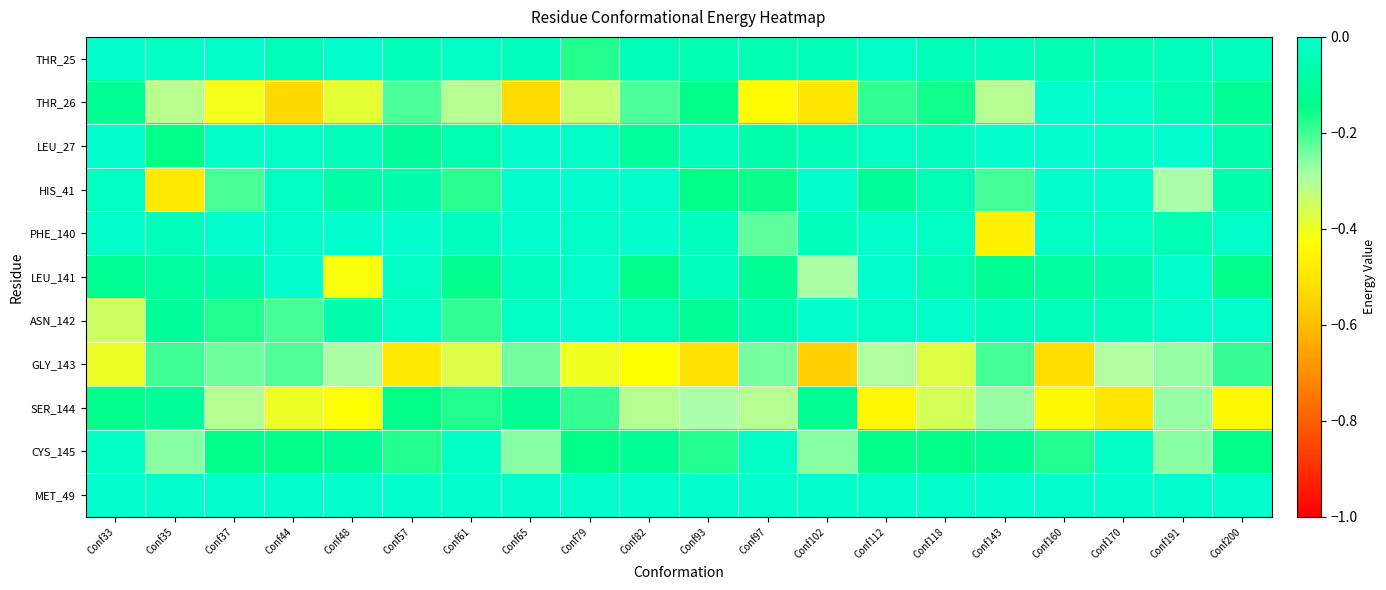

Reading left to right, what are all the values shown in this chart?

THR_25: Conf33=-0.0	Conf35=-0.0	Conf37=-0.0	Conf44=-0.0	Conf48=-0.0	Conf57=-0.0	Conf61=-0.0	Conf65=-0.0	Conf79=-0.2	Conf82=-0.0	Conf93=-0.1	Conf97=-0.1	Conf102=-0.0	Conf112=-0.0	Conf118=-0.0	Conf143=-0.0	Conf160=-0.1	Conf170=-0.0	Conf191=-0.0	Conf200=-0.0
THR_26: Conf33=-0.1	Conf35=-0.3	Conf37=-0.4	Conf44=-0.5	Conf48=-0.4	Conf57=-0.2	Conf61=-0.3	Conf65=-0.5	Conf79=-0.3	Conf82=-0.2	Conf93=-0.1	Conf97=-0.4	Conf102=-0.5	Conf112=-0.2	Conf118=-0.2	Conf143=-0.3	Conf160=-0.0	Conf170=-0.0	Conf191=-0.1	Conf200=-0.1
LEU_27: Conf33=-0.0	Conf35=-0.1	Conf37=-0.0	Conf44=-0.0	Conf48=-0.0	Conf57=-0.1	Conf61=-0.1	Conf65=-0.0	Conf79=-0.0	Conf82=-0.1	Conf93=-0.0	Conf97=-0.1	Conf102=-0.0	Conf112=-0.0	Conf118=-0.0	Conf143=-0.0	Conf160=-0.0	Conf170=-0.0	Conf191=-0.0	Conf200=-0.1
HIS_41: Conf33=-0.0	Conf35=-0.5	Conf37=-0.2	Conf44=-0.0	Conf48=-0.1	Conf57=-0.1	Conf61=-0.2	Conf65=-0.0	Conf79=-0.0	Conf82=-0.0	Conf93=-0.1	Conf97=-0.2	Conf102=-0.0	Conf112=-0.1	Conf118=-0.0	Conf143=-0.2	Conf160=-0.0	Conf170=-0.0	Conf191=-0.3	Conf200=-0.1
PHE_140: Conf33=-0.0	Conf35=-0.0	Conf37=-0.0	Conf44=-0.0	Conf48=-0.0	Conf57=-0.0	Conf61=-0.0	Conf65=-0.0	Conf79=-0.0	Conf82=-0.0	Conf93=-0.0	Conf97=-0.2	Conf102=-0.0	Conf112=-0.0	Conf118=-0.0	Conf143=-0.5	Conf160=-0.0	Conf170=-0.0	Conf191=-0.1	Conf200=-0.0
LEU_141: Conf33=-0.1	Conf35=-0.1	Conf37=-0.1	Conf44=-0.0	Conf48=-0.4	Conf57=-0.0	Conf61=-0.1	Conf65=-0.0	Conf79=-0.0	Conf82=-0.1	Conf93=-0.0	Conf97=-0.1	Conf102=-0.3	Conf112=-0.0	Conf118=-0.1	Conf143=-0.1	Conf160=-0.1	Conf170=-0.1	Conf191=-0.0	Conf200=-0.1
ASN_142: Conf33=-0.3	Conf35=-0.1	Conf37=-0.2	Conf44=-0.2	Conf48=-0.1	Conf57=-0.0	Conf61=-0.2	Conf65=-0.0	Conf79=-0.0	Conf82=-0.1	Conf93=-0.1	Conf97=-0.1	Conf102=-0.0	Conf112=-0.0	Conf118=-0.0	Conf143=-0.0	Conf160=-0.0	Conf170=-0.0	Conf191=-0.0	Conf200=-0.0
GLY_143: Conf33=-0.4	Conf35=-0.2	Conf37=-0.2	Conf44=-0.2	Conf48=-0.3	Conf57=-0.5	Conf61=-0.4	Conf65=-0.2	Conf79=-0.4	Conf82=-0.4	Conf93=-0.5	Conf97=-0.2	Conf102=-0.6	Conf112=-0.3	Conf118=-0.4	Conf143=-0.2	Conf160=-0.5	Conf170=-0.3	Conf191=-0.3	Conf200=-0.2
SER_144: Conf33=-0.1	Conf35=-0.1	Conf37=-0.3	Conf44=-0.4	Conf48=-0.4	Conf57=-0.1	Conf61=-0.2	Conf65=-0.1	Conf79=-0.2	Conf82=-0.3	Conf93=-0.3	Conf97=-0.3	Conf102=-0.1	Conf112=-0.4	Conf118=-0.4	Conf143=-0.3	Conf160=-0.4	Conf170=-0.5	Conf191=-0.3	Conf200=-0.4
CYS_145: Conf33=-0.0	Conf35=-0.3	Conf37=-0.1	Conf44=-0.1	Conf48=-0.1	Conf57=-0.2	Conf61=-0.0	Conf65=-0.3	Conf79=-0.1	Conf82=-0.1	Conf93=-0.2	Conf97=-0.0	Conf102=-0.3	Conf112=-0.1	Conf118=-0.1	Conf143=-0.1	Conf160=-0.2	Conf170=-0.0	Conf191=-0.3	Conf200=-0.1
MET_49: Conf33=-0.0	Conf35=-0.0	Conf37=-0.0	Conf44=-0.0	Conf48=-0.0	Conf57=-0.0	Conf61=-0.0	Conf65=-0.0	Conf79=-0.0	Conf82=-0.0	Conf93=-0.0	Conf97=-0.0	Conf102=-0.0	Conf112=-0.0	Conf118=-0.0	Conf143=-0.0	Conf160=-0.0	Conf170=-0.0	Conf191=-0.0	Conf200=-0.0